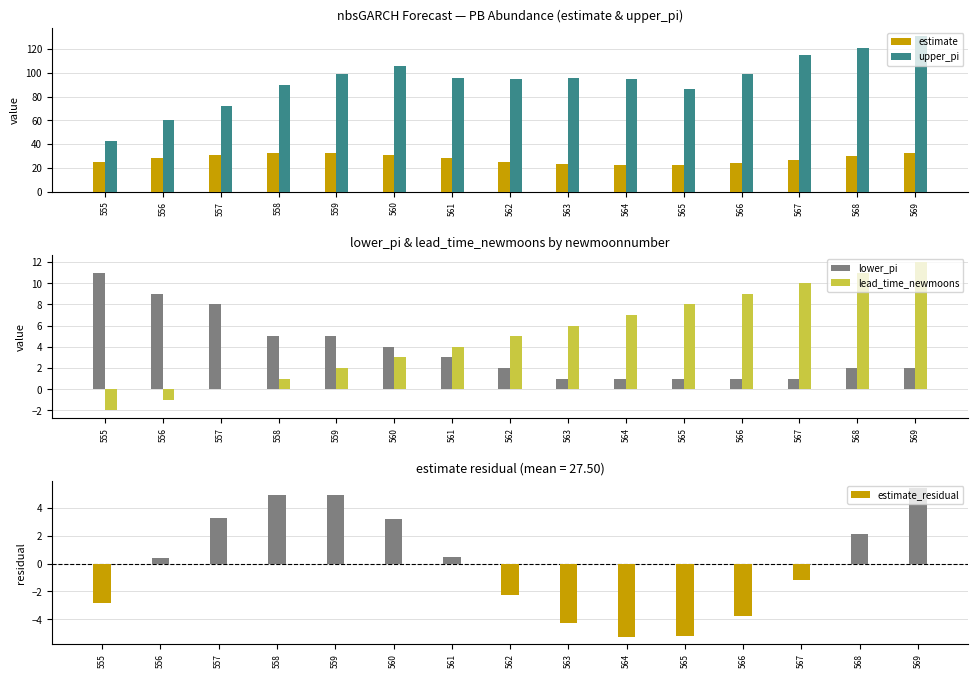

What is the total value across all series at 556?

95.9